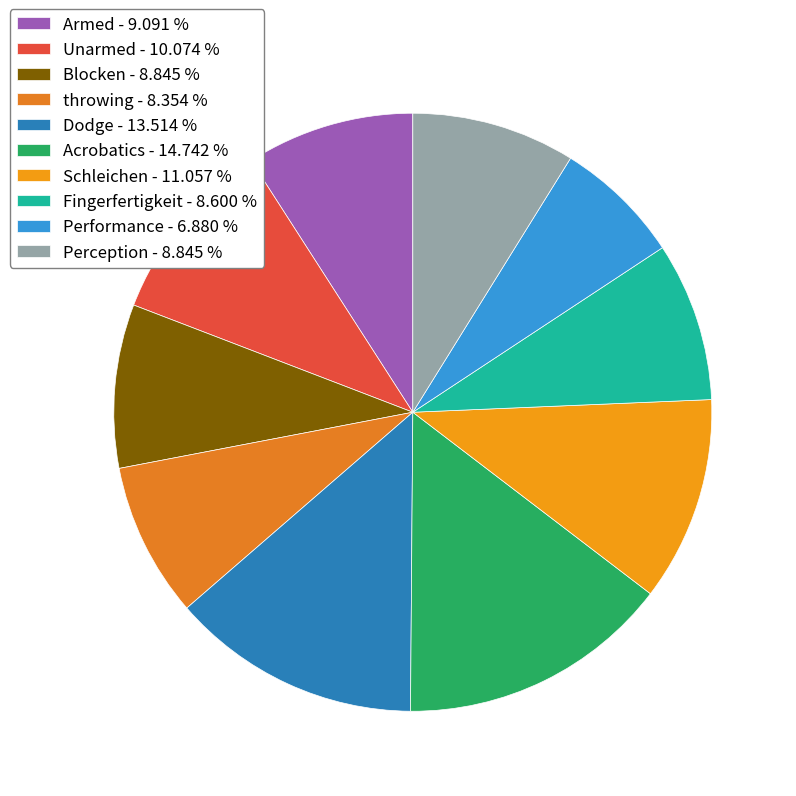

How many segments does this pie chart have?

10